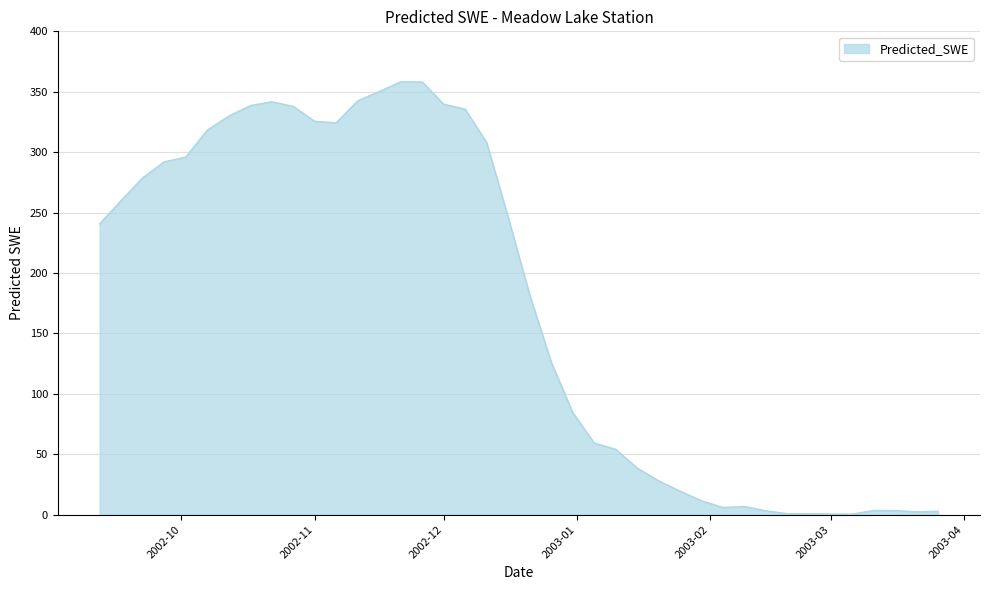

True or false: there are more than 1 points higher than both neighbors.

True